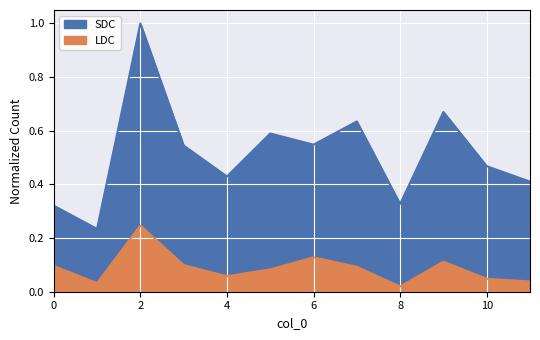

At which category does SDC reach its first local peak?

2